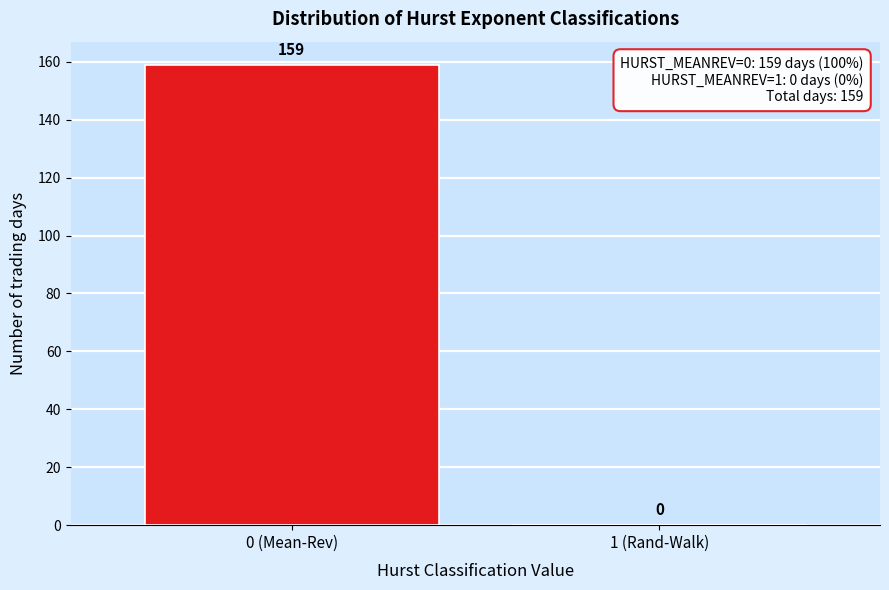

Reading left to right, what are all the values shown in this chart?

0 (Mean-Rev)=159	1 (Rand-Walk)=0